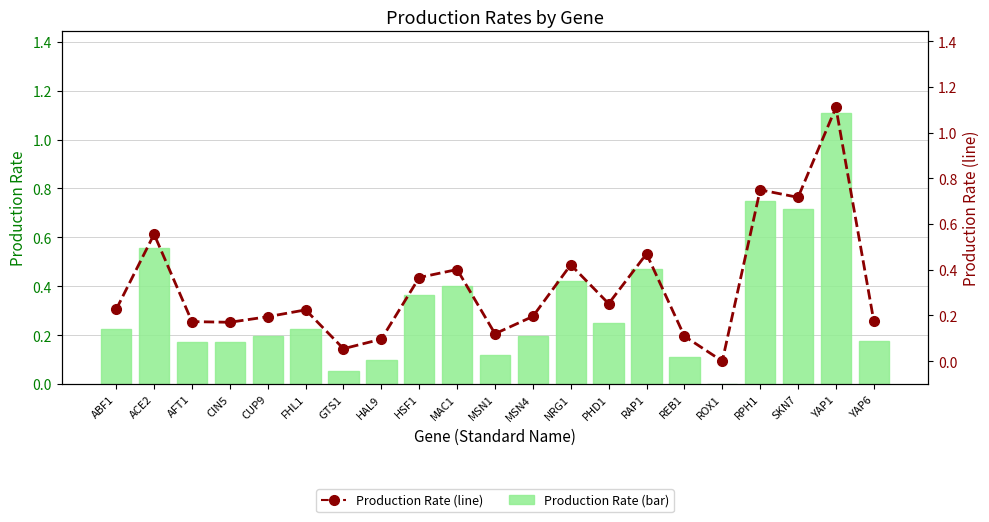

Is it true that Production Rate equals 0.1 at HSF1?

False